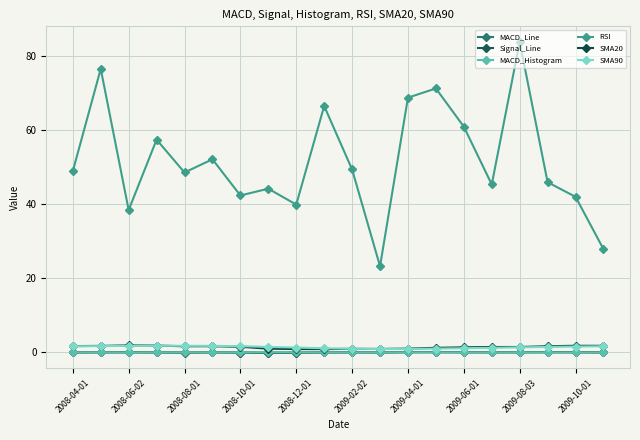

True or false: SMA20 and Signal_Line intersect in this chart.

False